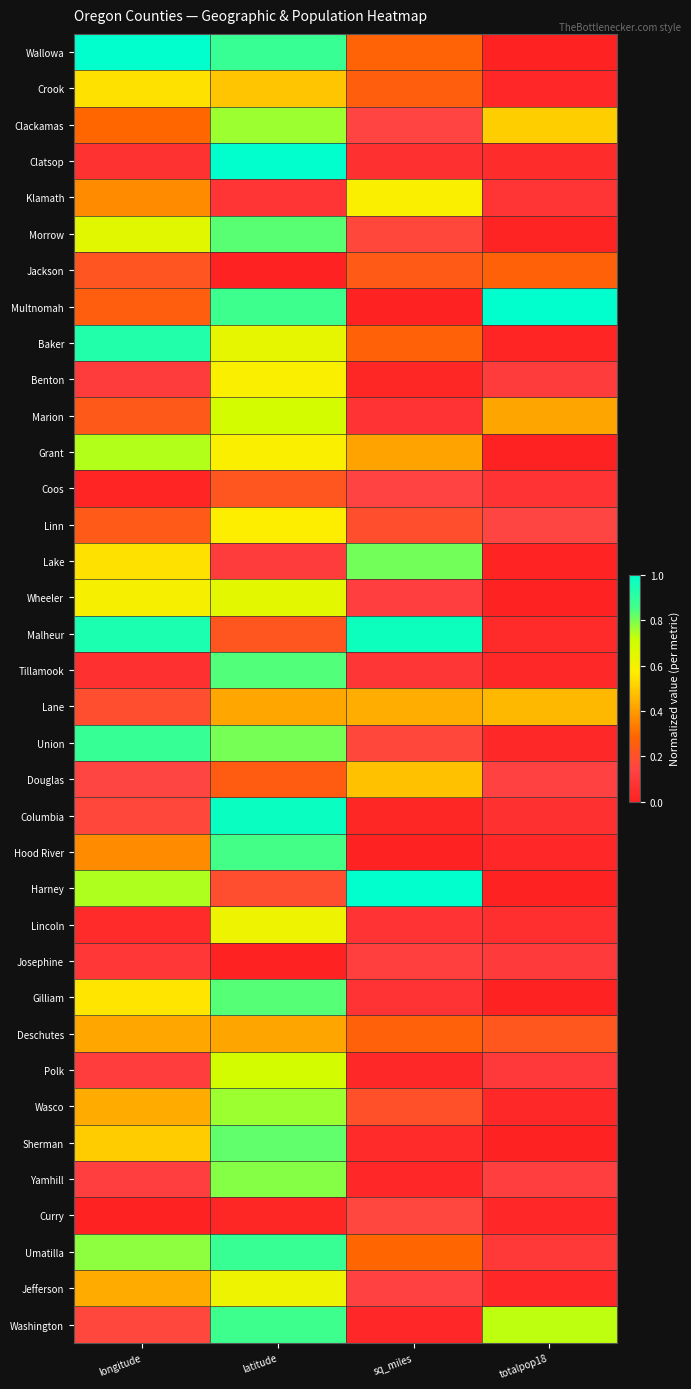

List the series in order of their peak value, highest first.

Wallowa, Clatsop, Multnomah, Harney, Columbia, Malheur, Baker, Union, Umatilla, Washington, Hood River, Tillamook, Gilliam, Morrow, Sherman, Lake, Yamhill, Wasco, Clackamas, Grant, Marion, Polk, Wheeler, Jefferson, Lincoln, Klamath, Benton, Linn, Crook, Douglas, Lane, Deschutes, Jackson, Coos, Curry, Josephine